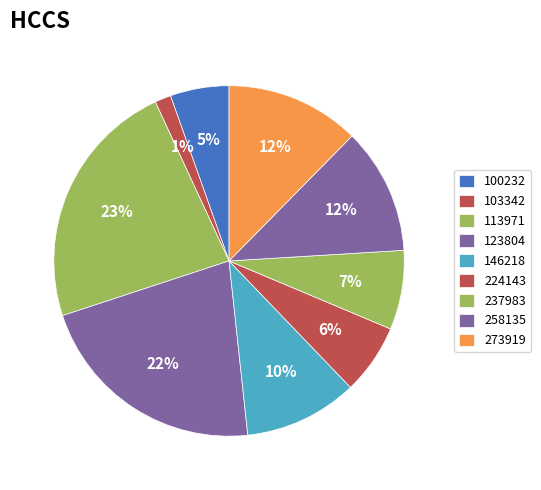

Count the number of slices in the pie.

9